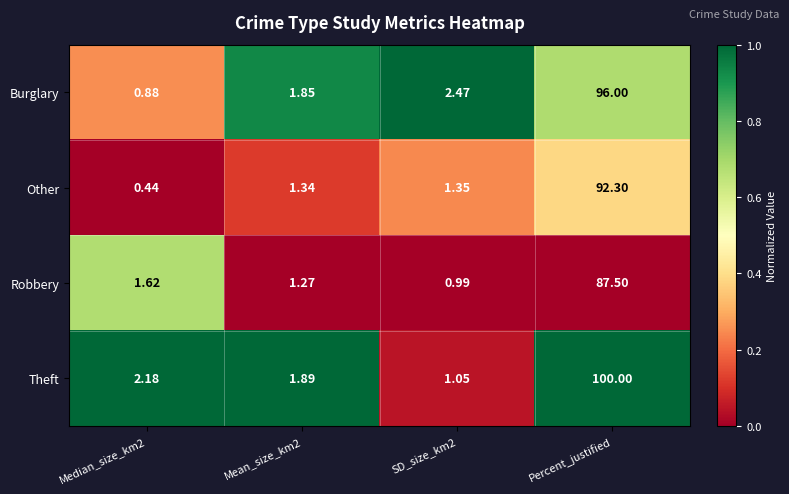

At Percent_justified, list the series in order from largest to smallest.

Theft, Burglary, Other, Robbery